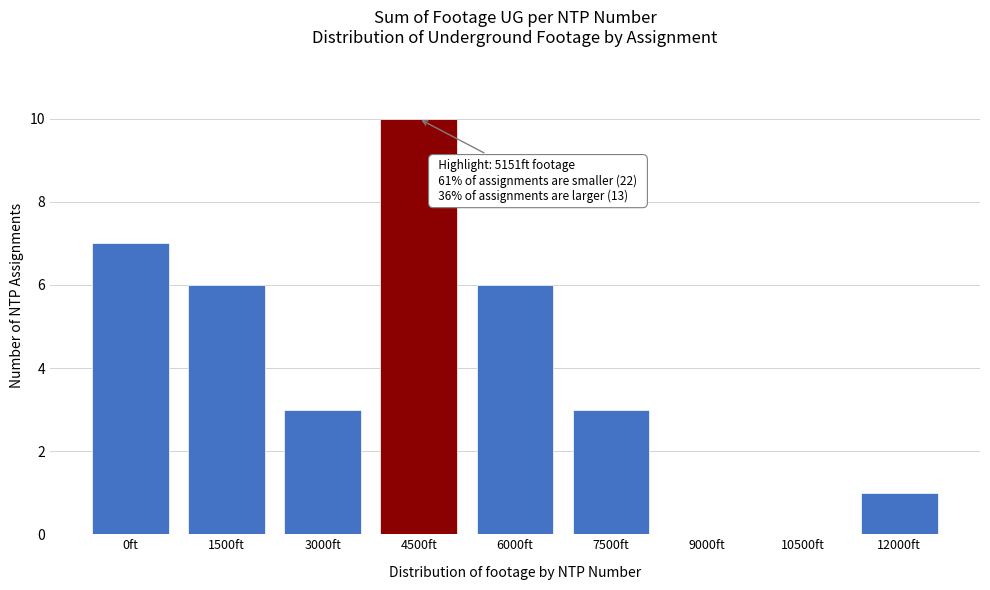

Reading left to right, transcribe all the data shown in this chart.

0ft=7	1500ft=6	3000ft=3	4500ft=10	6000ft=6	7500ft=3	9000ft=0	10500ft=0	12000ft=1